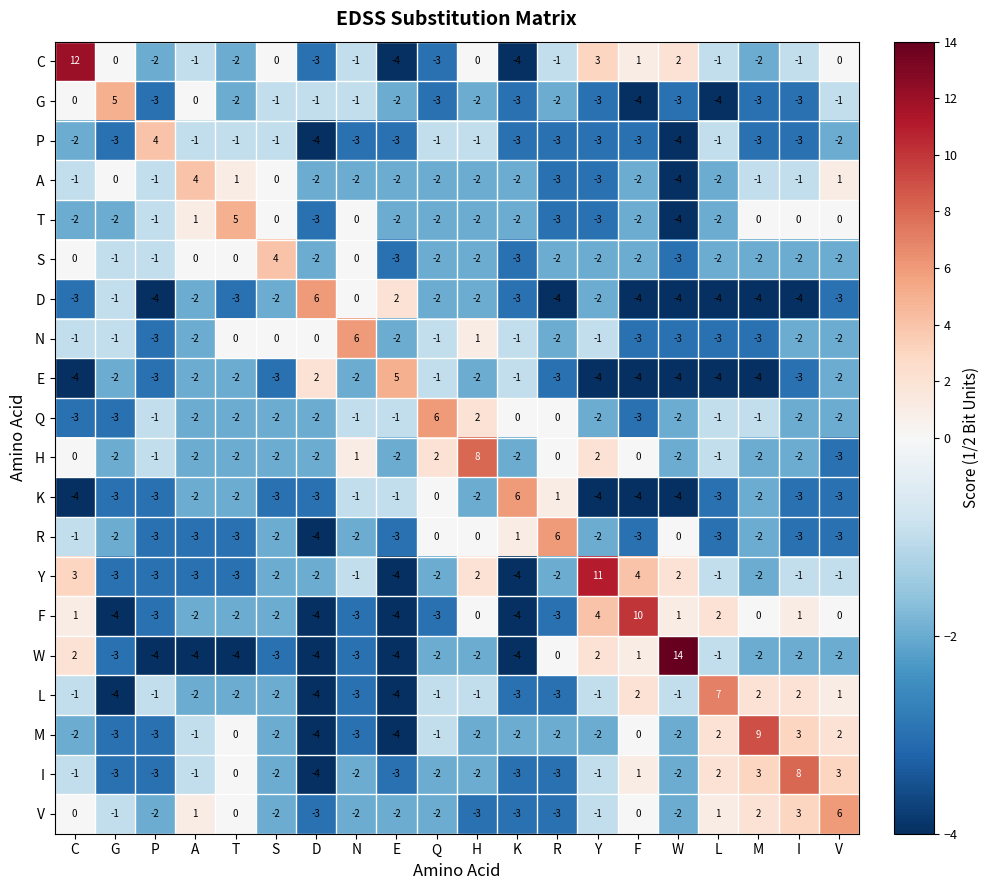

How many categories are shown in the chart?

20